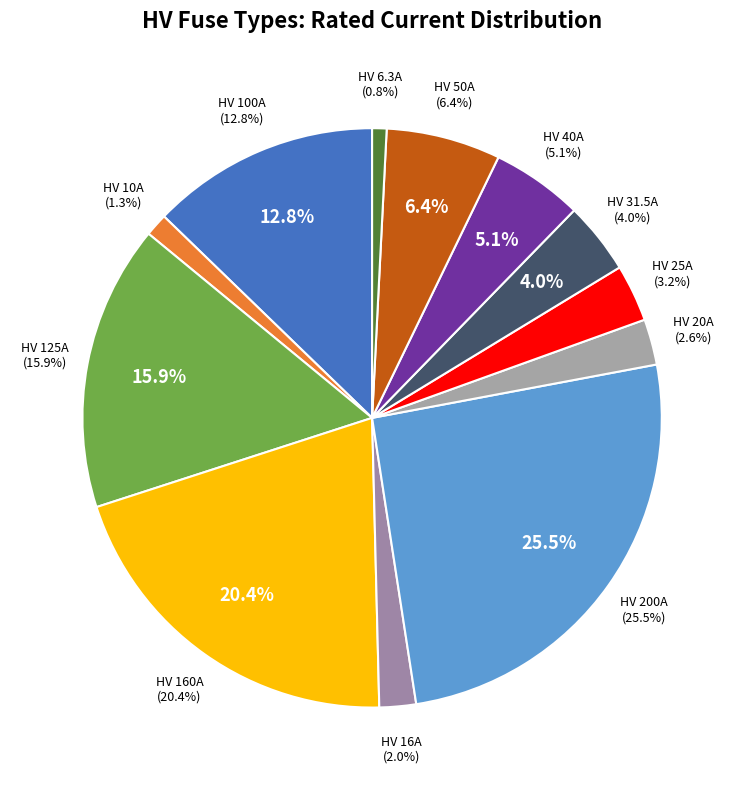

What is the total percentage of HV 100A and HV 6.3A?

13.6%